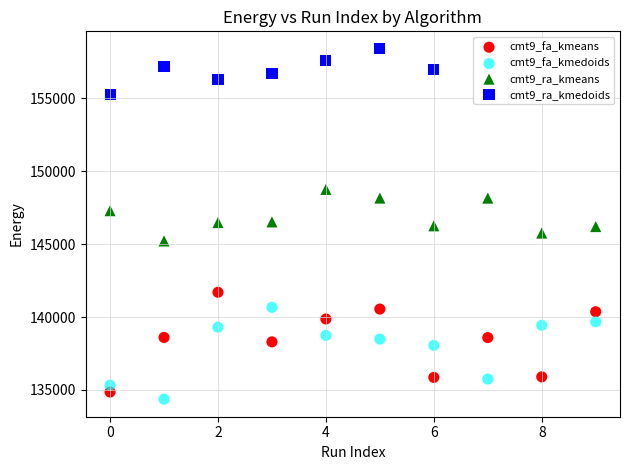

Which series reaches the minimum Y coordinate?

cmt9_fa_kmedoids